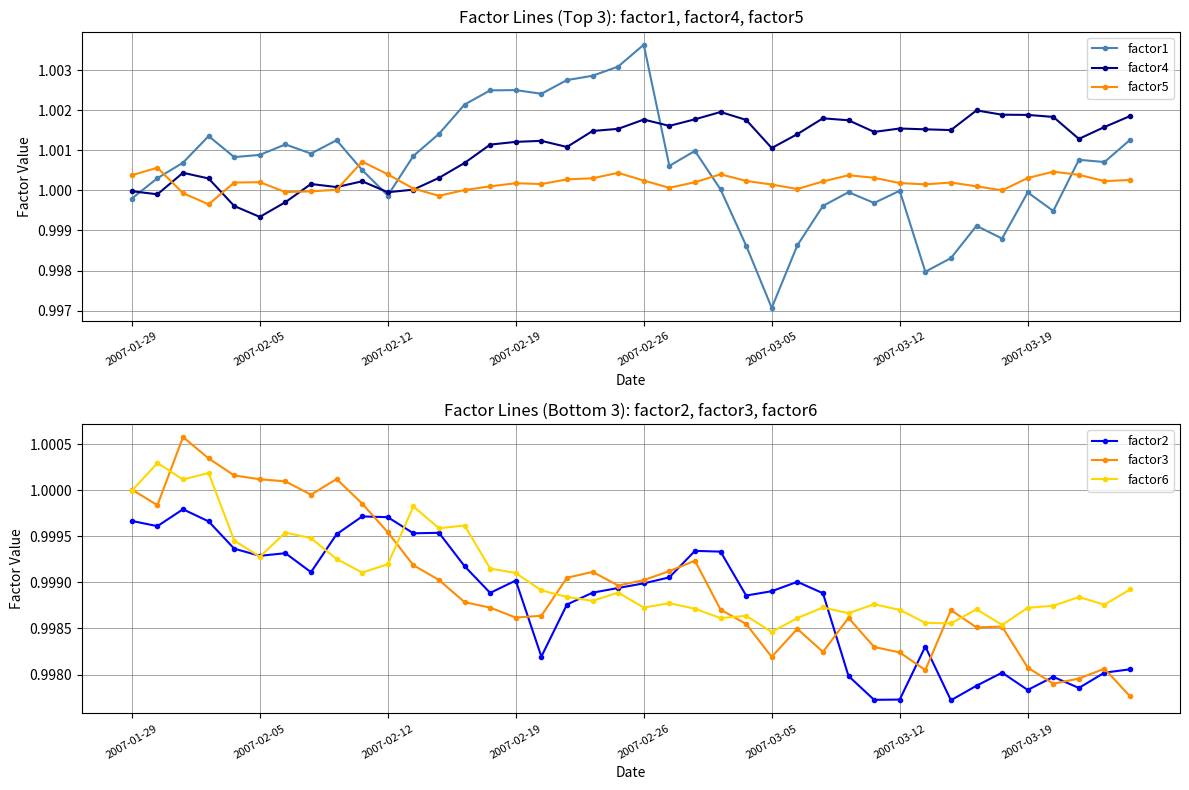

Which series has the largest total across all categories?

factor4